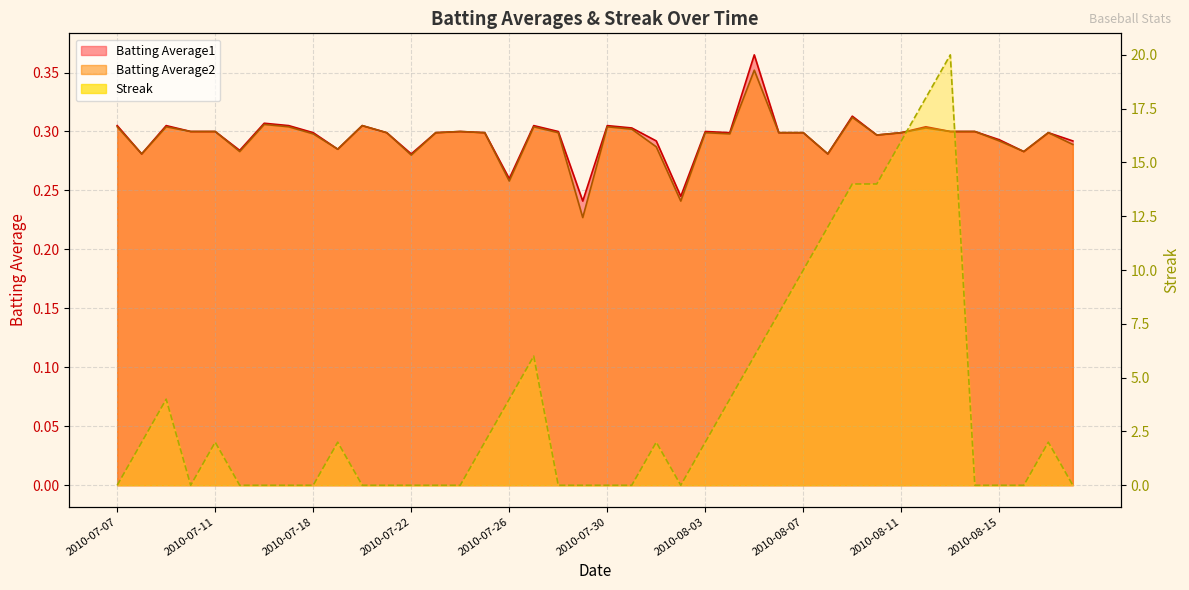

Count the Batting Average1 values in the range 0 to 1.

40